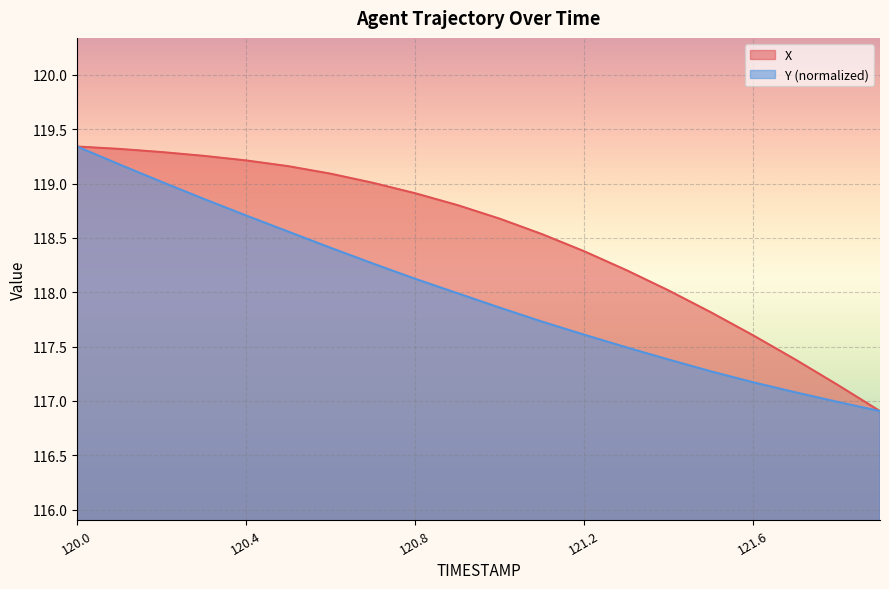

True or false: X and Y cross at least once.

False